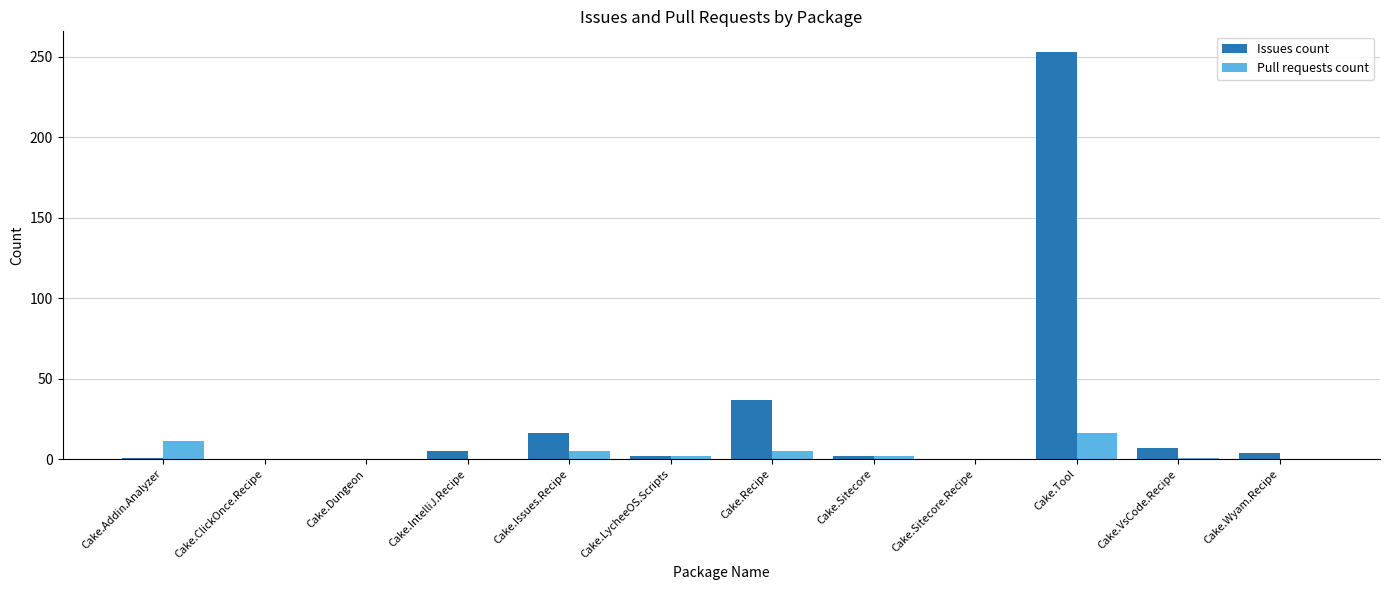

What is the maximum value shown in the chart?

253